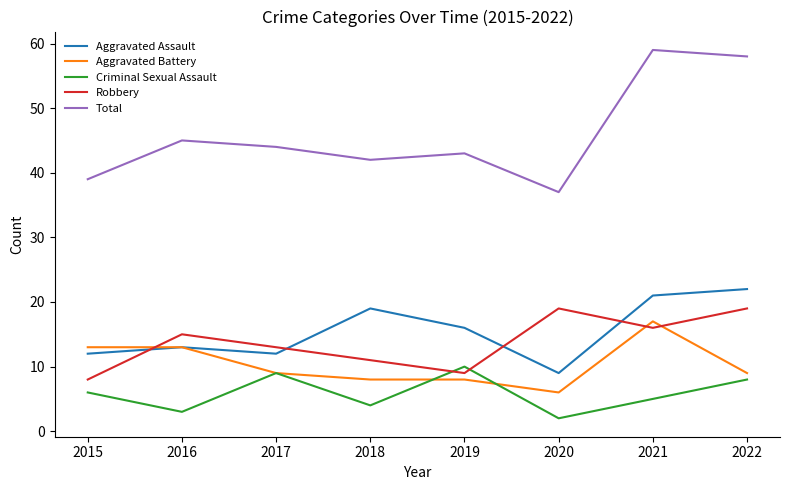

Where does the Aggravated Assault series first go above 16?

2018